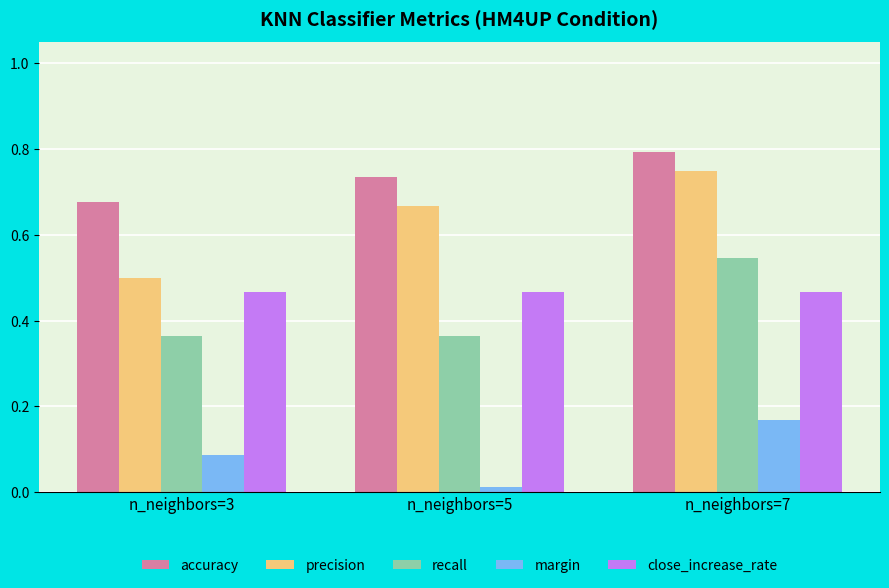

Is it true that recall equals 0.1 at n_neighbors=3?

False